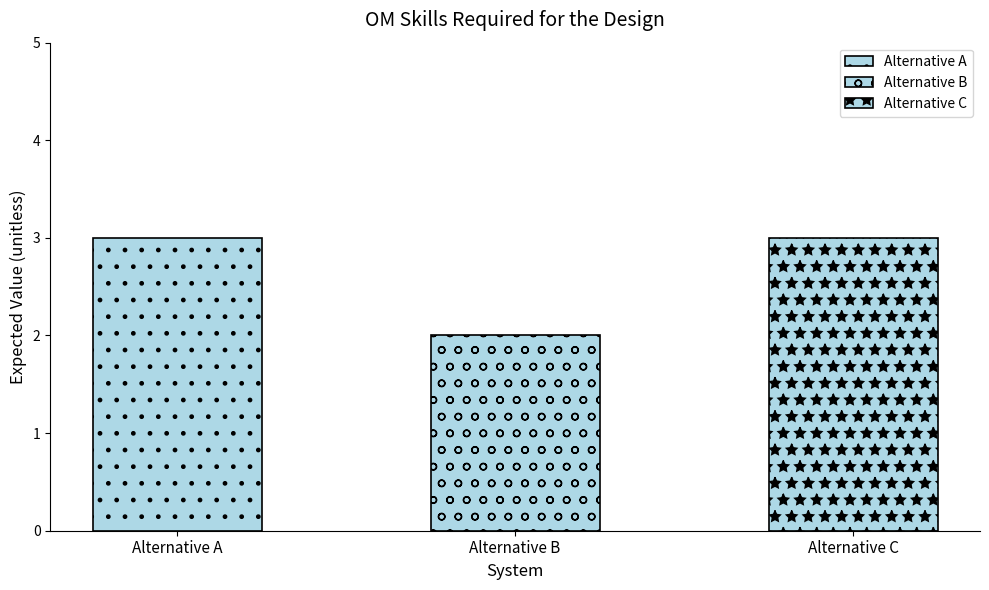

Which has a higher value, Alternative B or Alternative C?

Alternative C